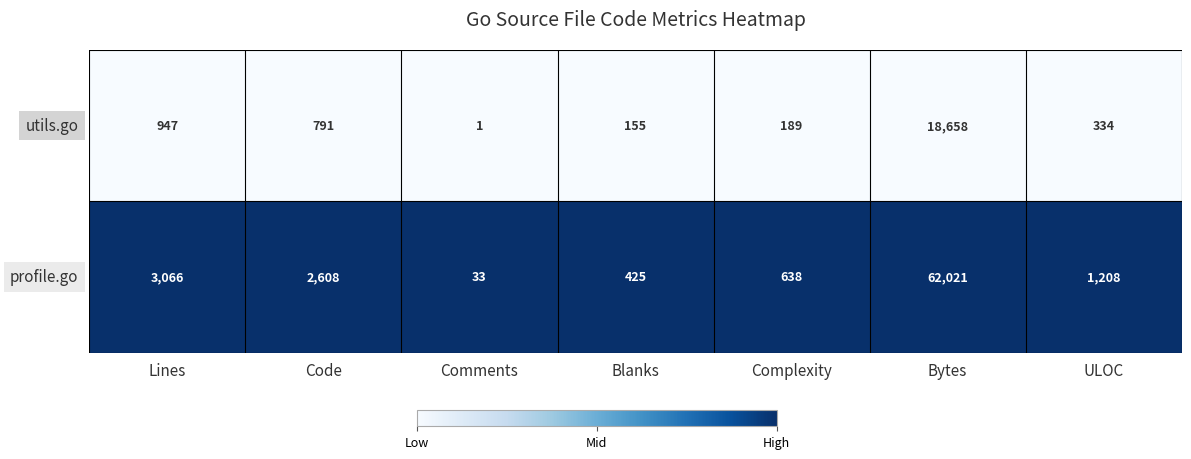

Which category has the lowest value across all series?

Comments